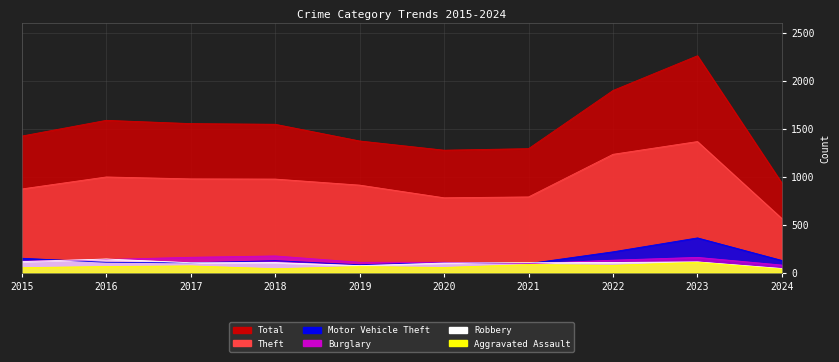

The value of Motor Vehicle Theft at 2015 is 222. True or false?

False